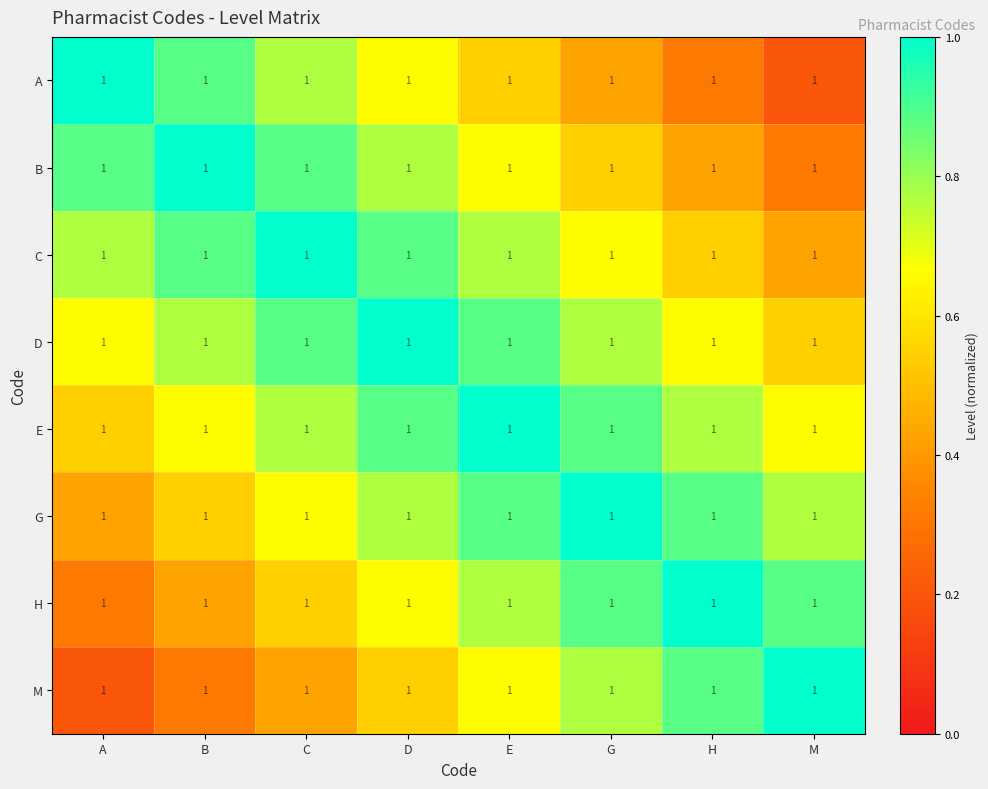

List the labels in order of C value, smallest first.

M, H, G, A, E, B, D, C